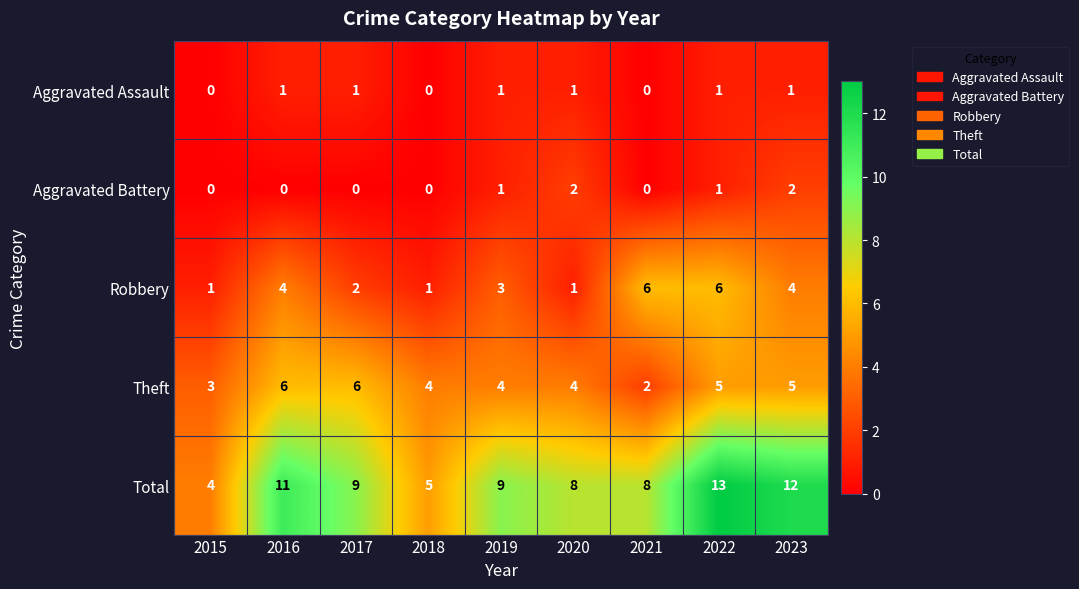

Where does the Robbery series first go above 3?

2016